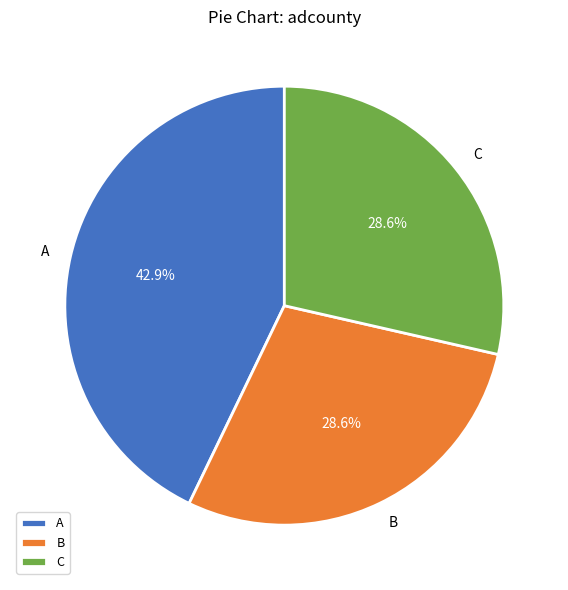

To the nearest percent, what percentage of the pie is B?

29%